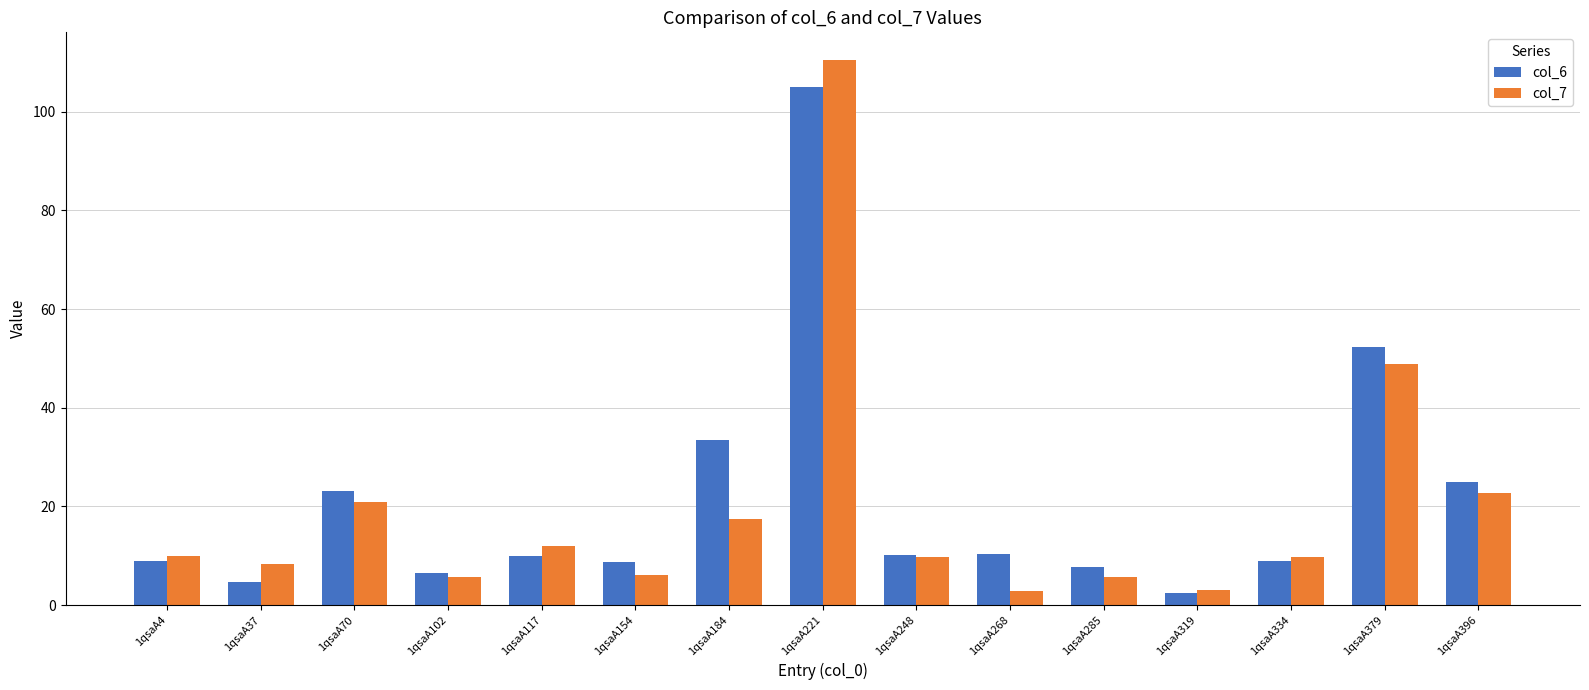

What is the greatest value displayed?

110.5